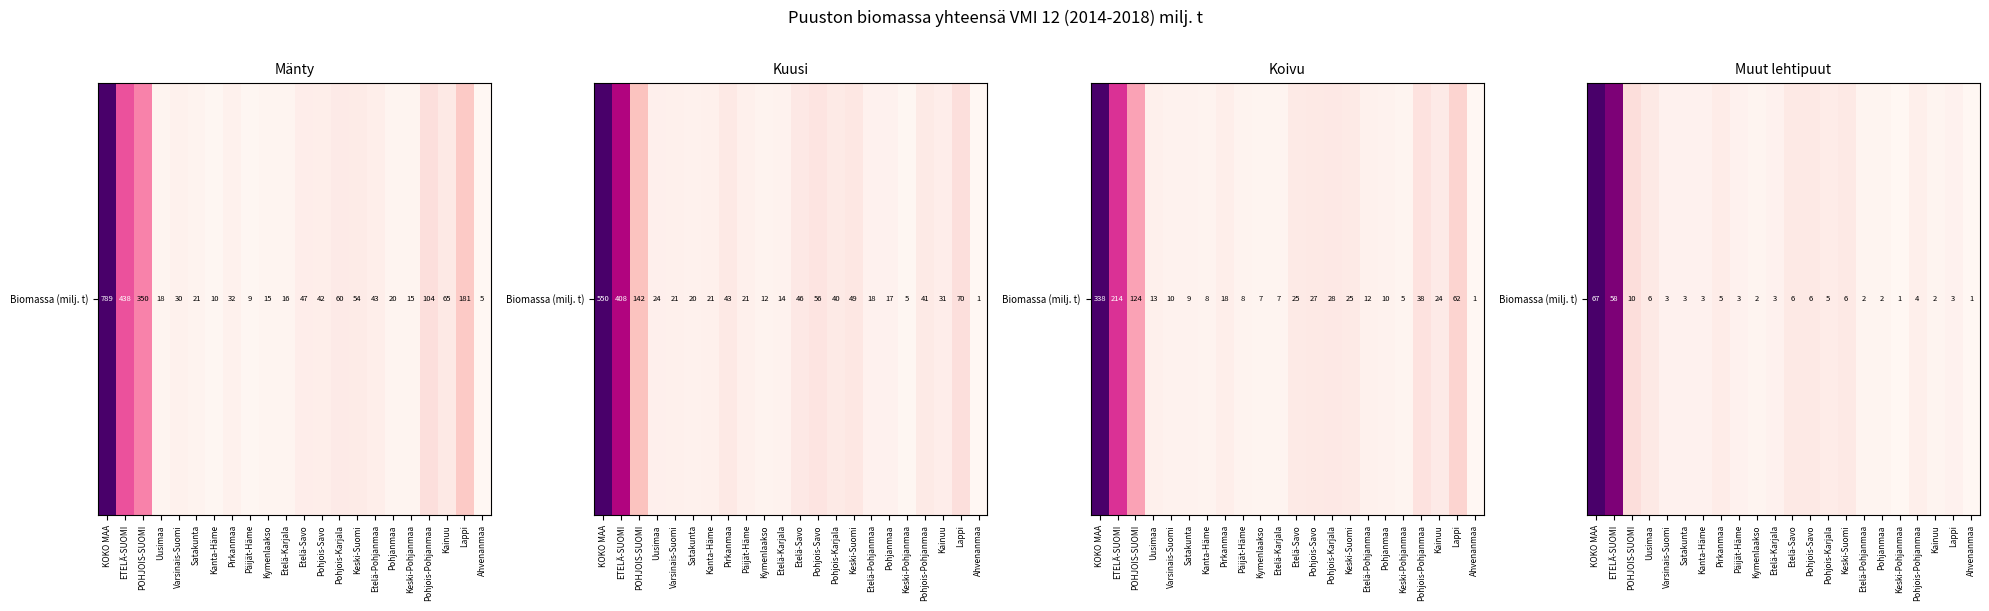

What is the sum of all values?

201